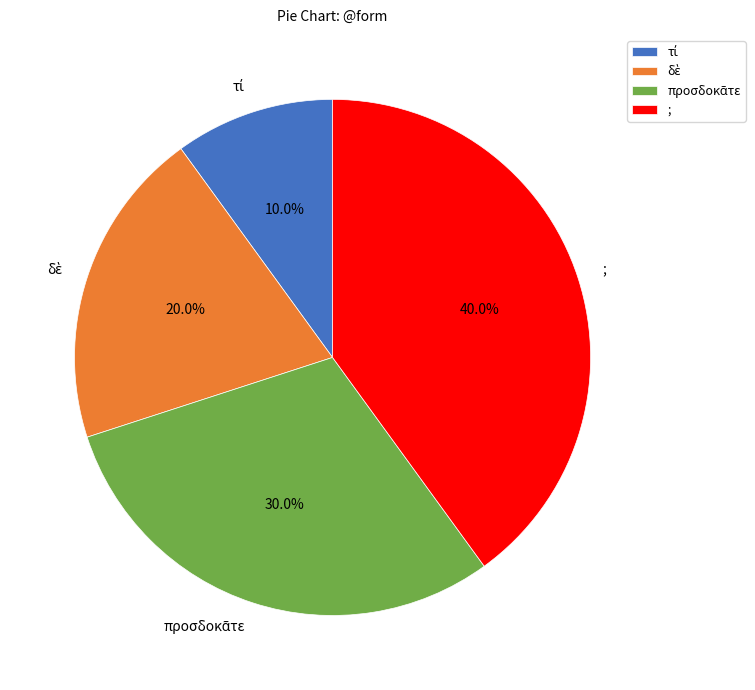

What percentage is the ; slice, to the nearest percent?

40%